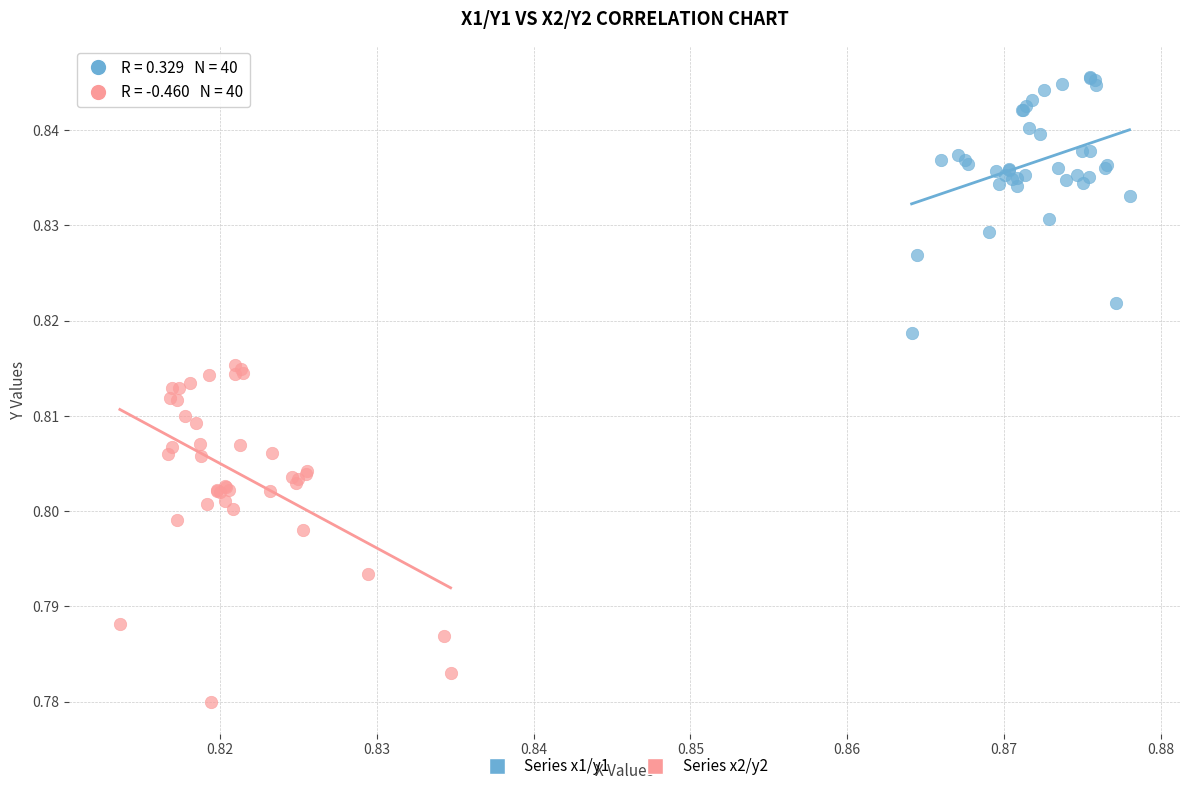

What are all the series names shown in the legend?

Series x1/y1, Series x2/y2